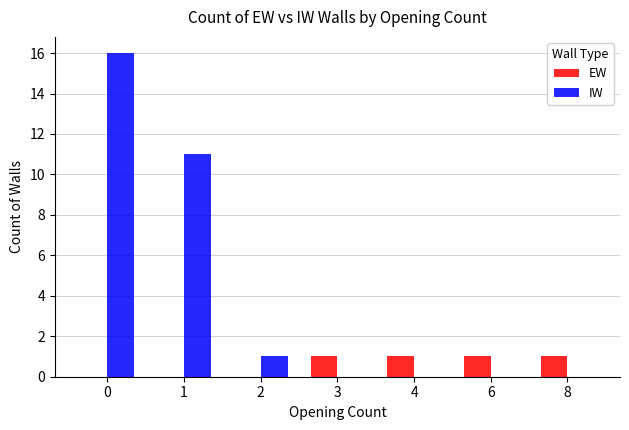

Is the value of IW at 3 greater than the value of EW at 4?

No